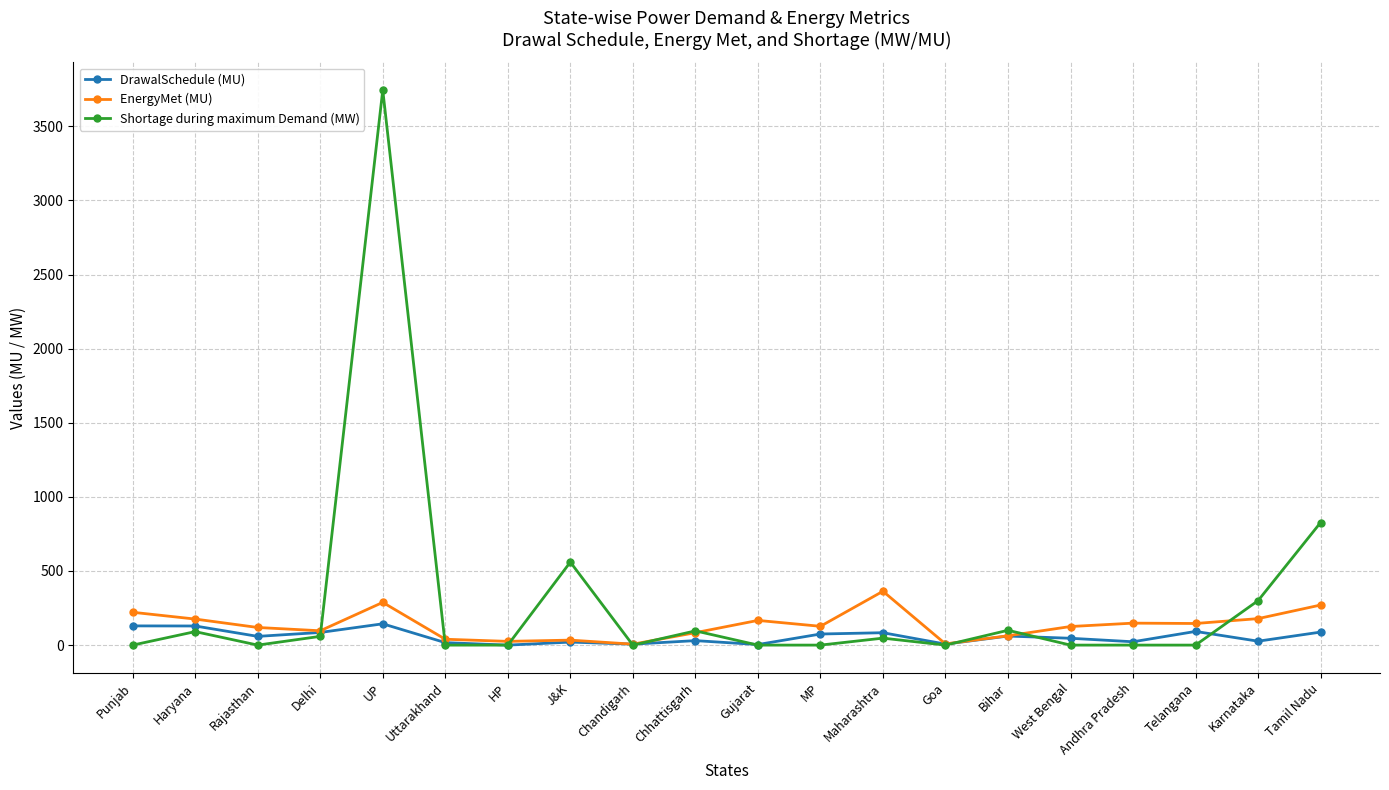

What is the value of the Shortage during maximum Demand (MW) point at the 8th from the left?

560.0